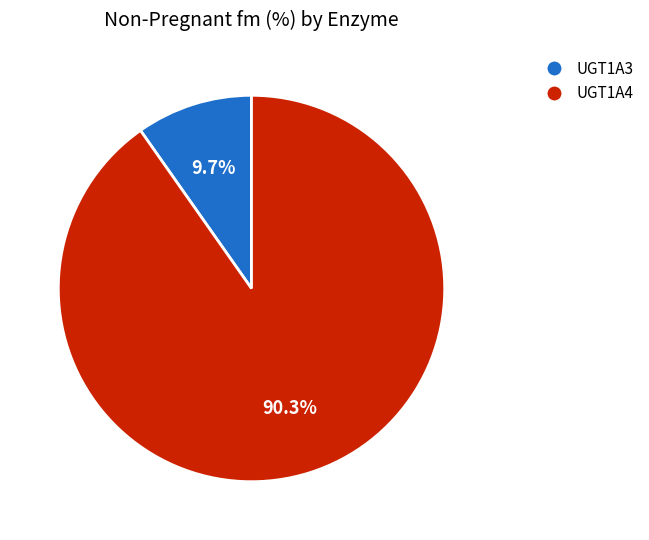

Count the number of slices in the pie.

2